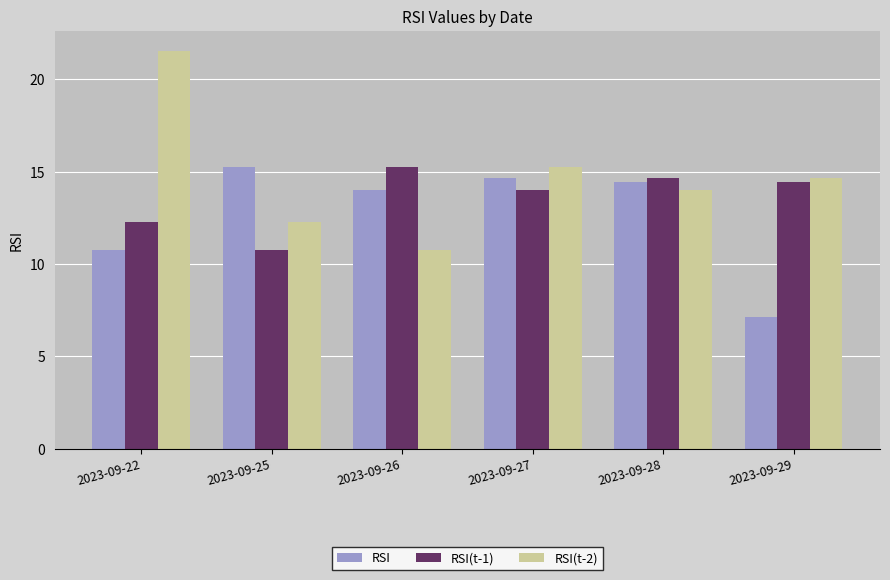

What is the approximate value of RSI(t-1) at 2023-09-25?

10.8